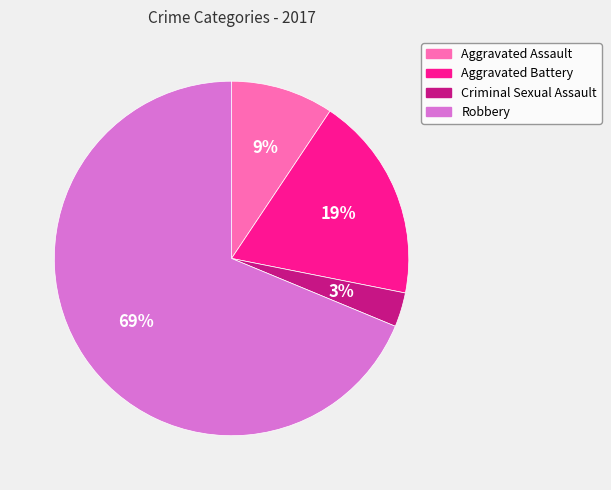

Combined, do Aggravated Assault and Aggravated Battery account for over 50%?

No